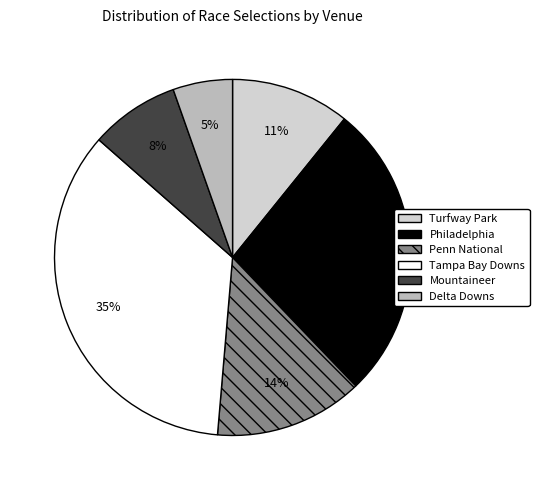

How many segments does this pie chart have?

6